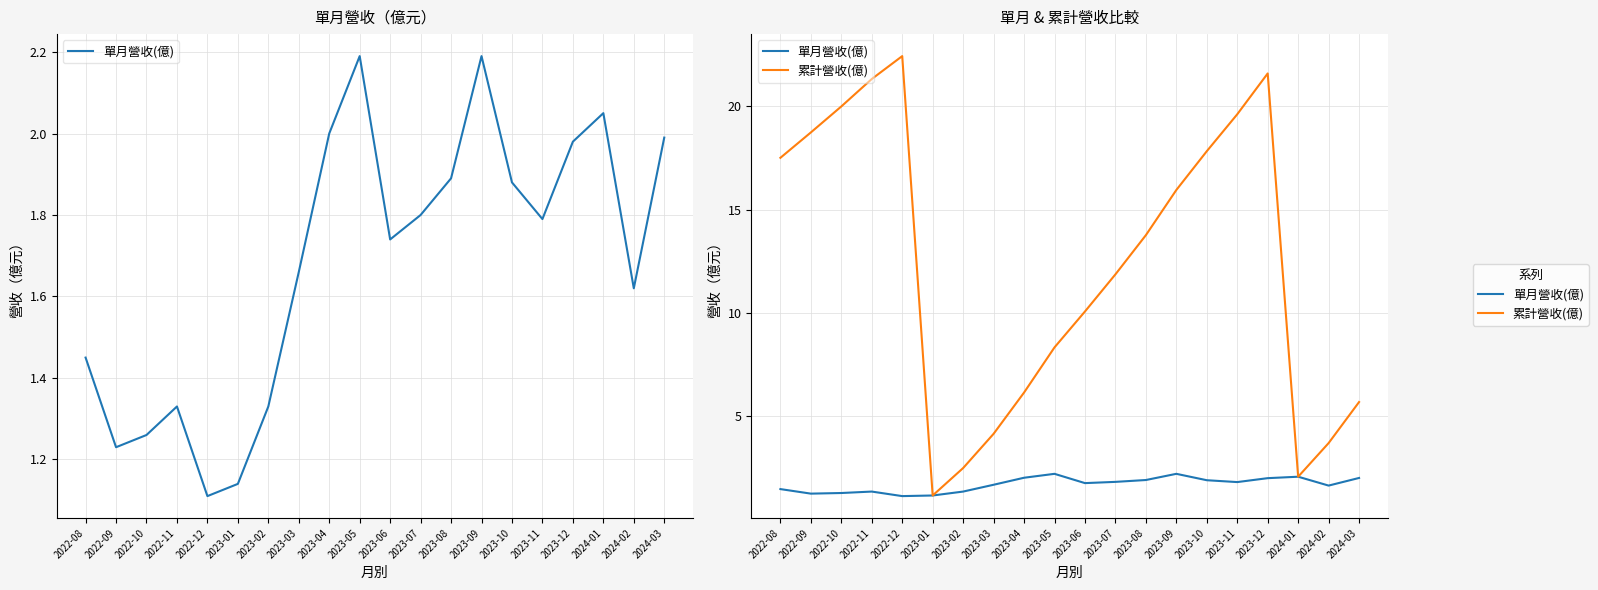

Between 2022-08 and 2023-04, which is larger?

2023-04